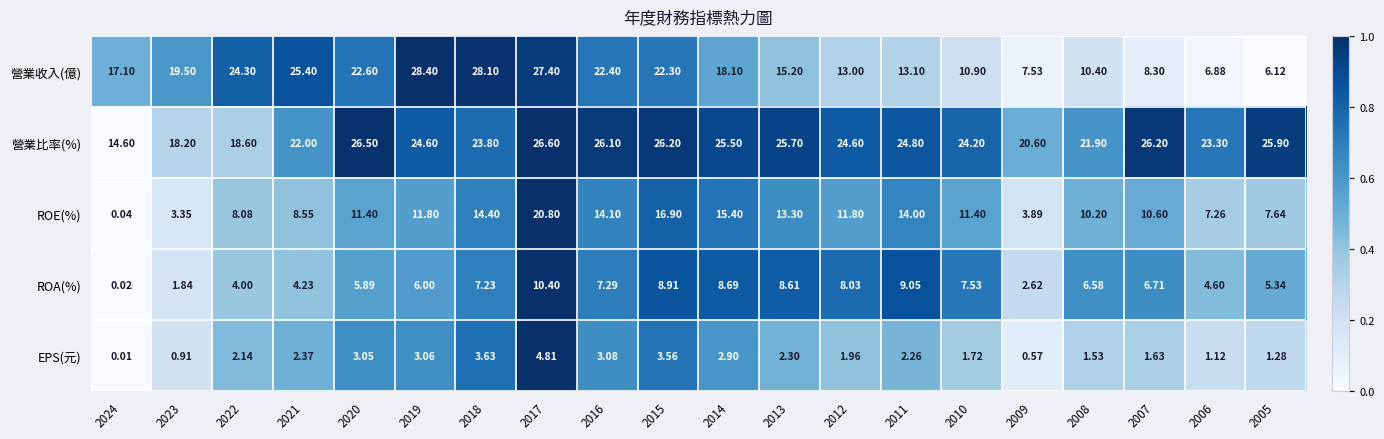

Is the value of EPS(元) at 2007 greater than the value of 營業比率(%) at 2024?

No